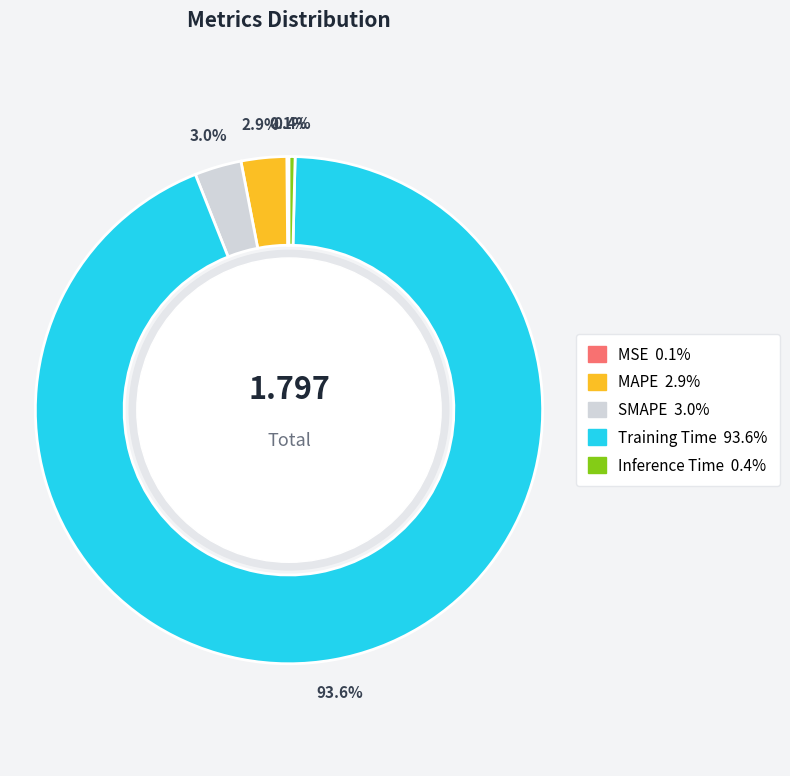

Is the sum of MAPE and Training Time greater than half?

Yes